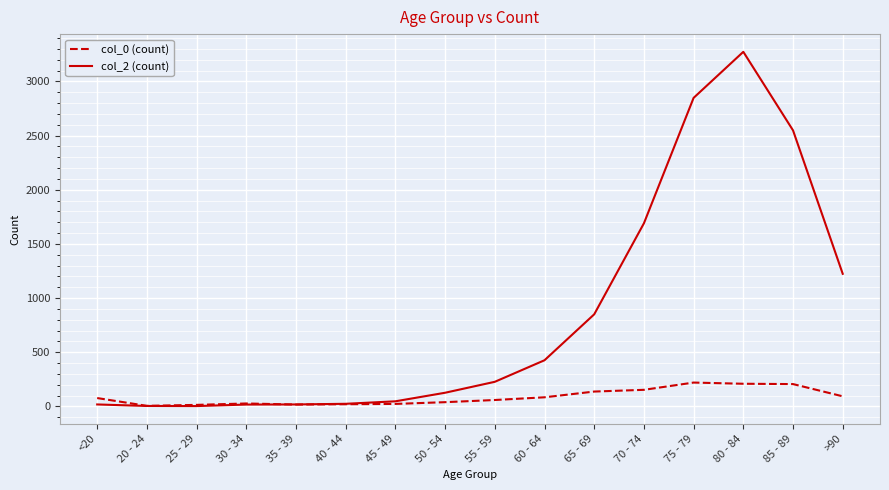

At which category does the chart reach its peak across all series?

80 - 84